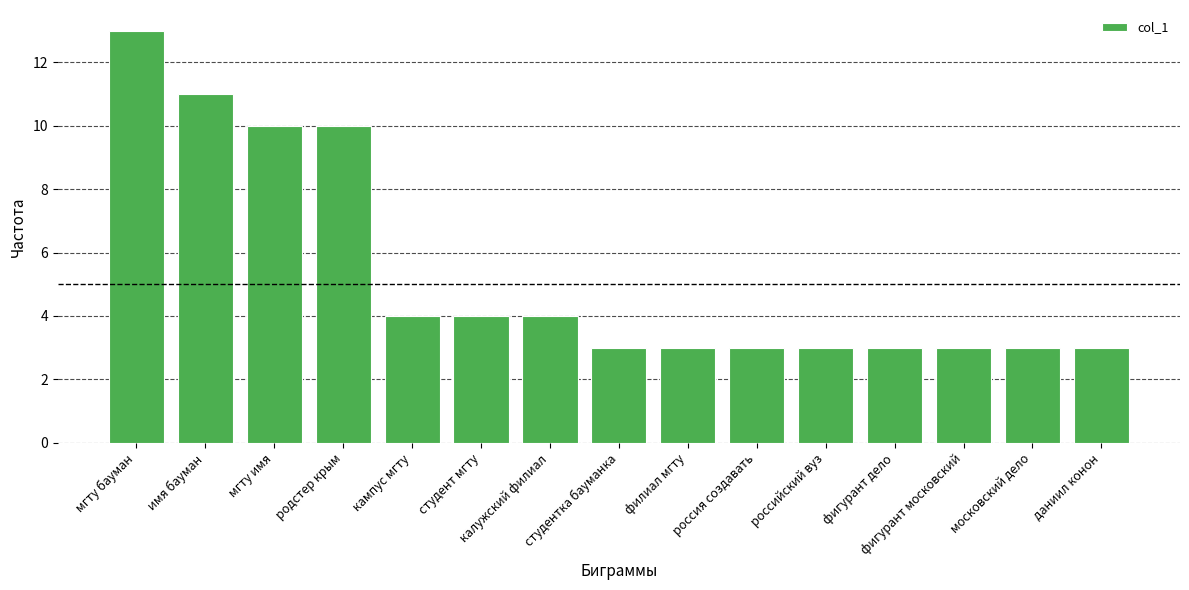

True or false: the data shows 4 at родстер крым.

False